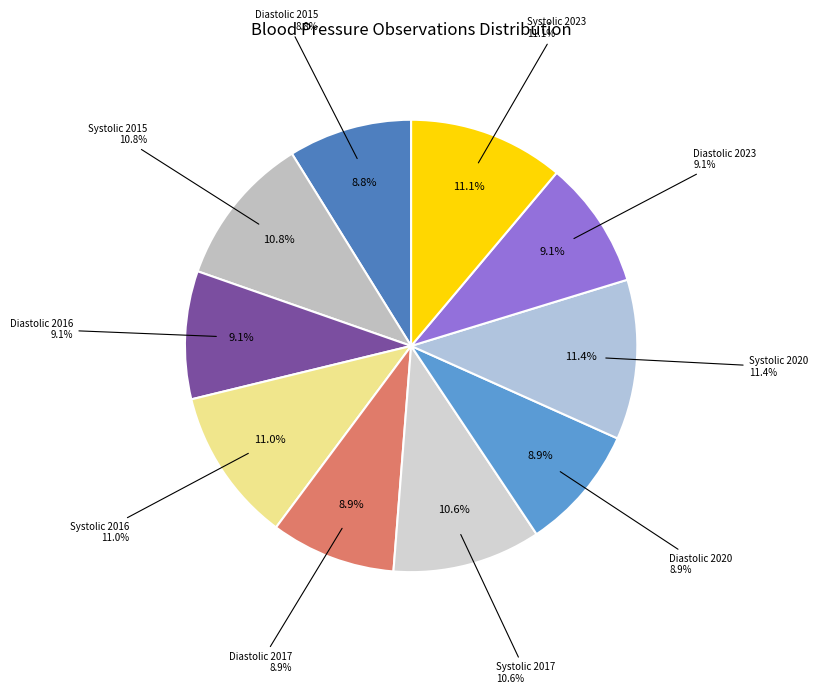

What percentage is the Systolic 2023 slice, to the nearest percent?

11%